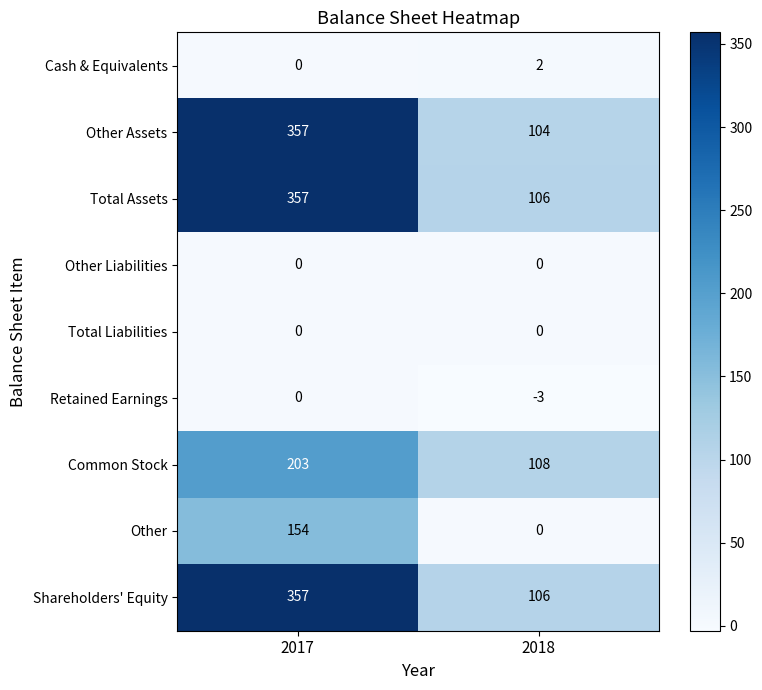

At which label is Retained Earnings closest to -1?

2017